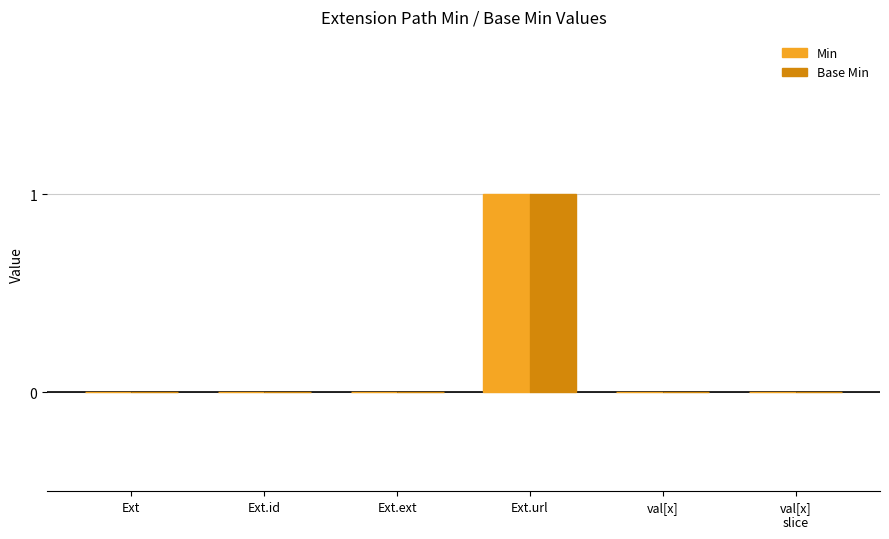

Which category has the highest value across all series?

Ext.url